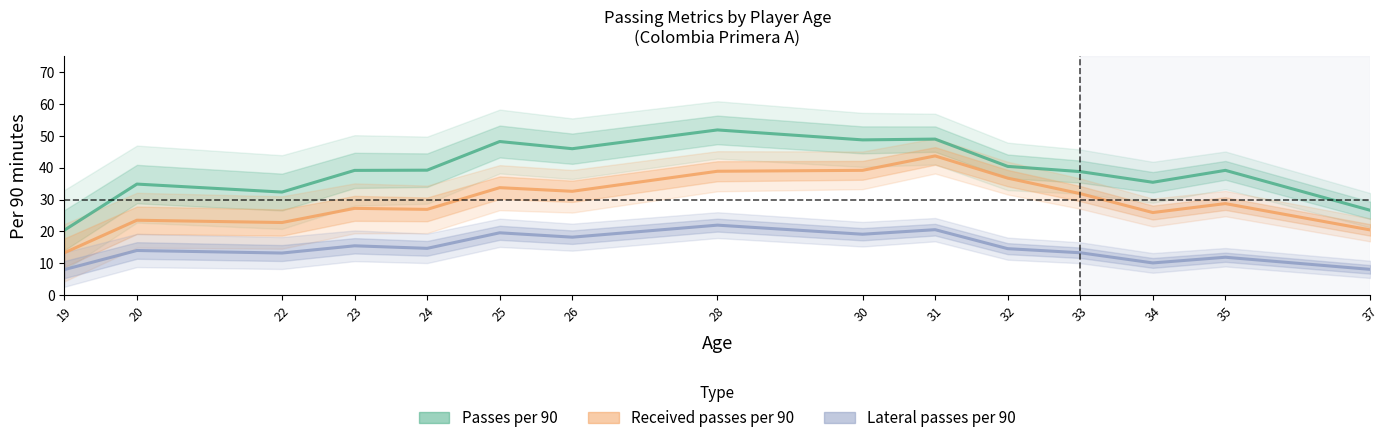

Reading left to right, extract all data points from this chart.

Passes per 90: 20.4	34.9	32.4	39.2	39.2	48.2	46.0	51.9	48.7	49.0	40.4	38.8	35.4	39.2	26.6
Received passes per 90: 13.3	23.5	22.8	27.2	26.9	33.7	32.6	38.9	39.2	43.7	36.7	31.9	25.9	28.7	20.4
Lateral passes per 90: 8.0	14.0	13.2	15.5	14.7	19.6	18.2	22.0	19.1	20.5	14.6	13.3	10.1	11.9	8.1